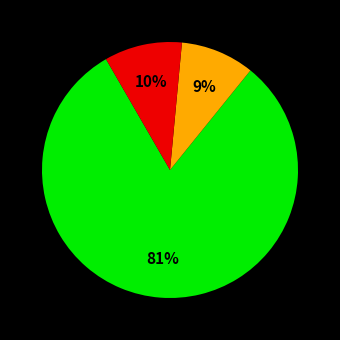

Is there a majority slice in this chart?

Yes